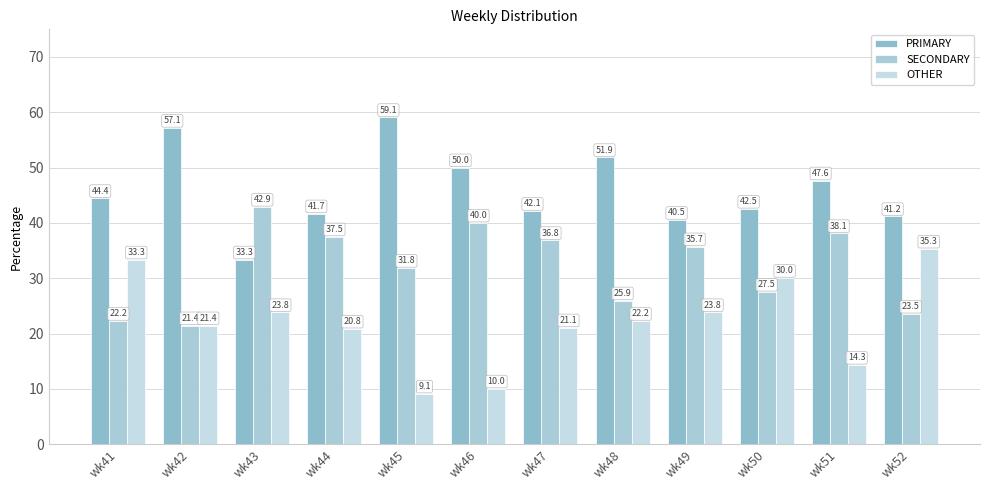

Count the number of data series in this chart.

3